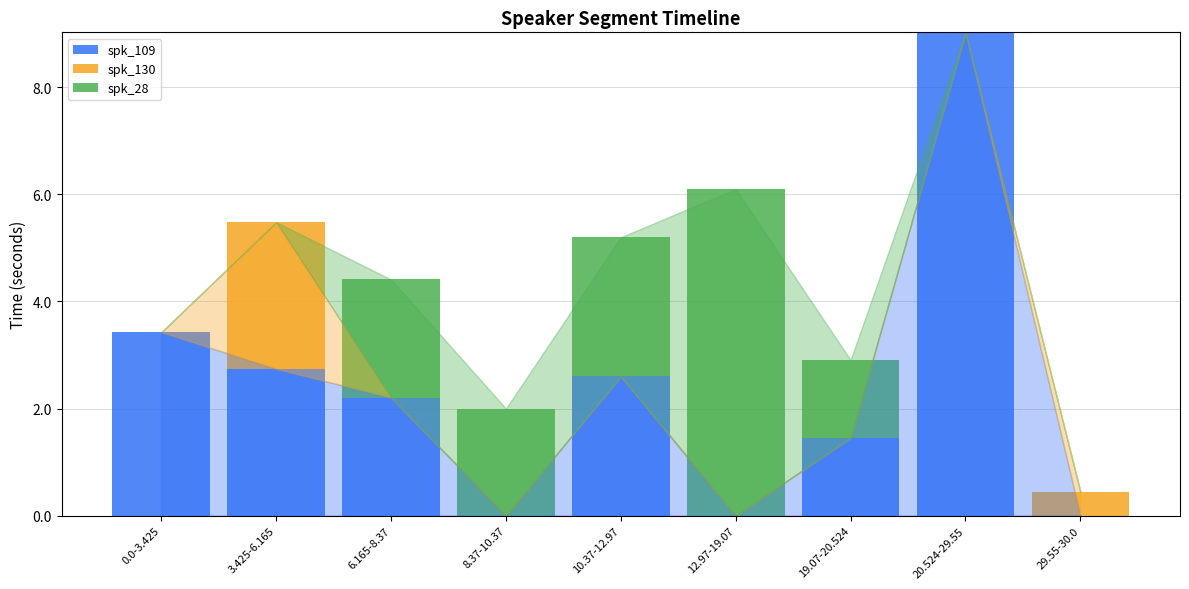

What is the total value across all series at 8.37-10.37?

2.0